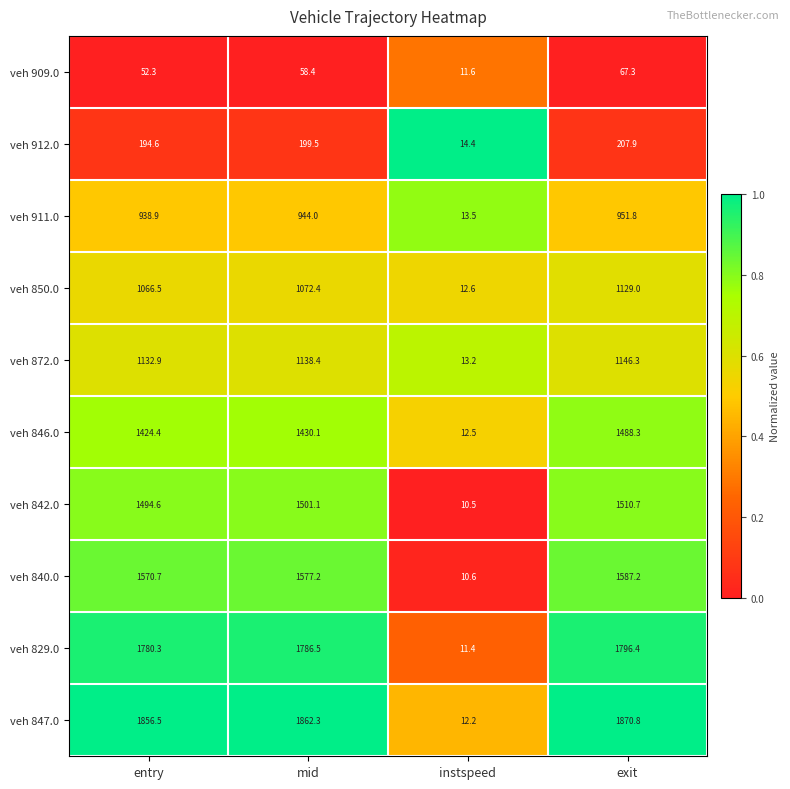

At which label is veh 872.0 closest to 579?

entry